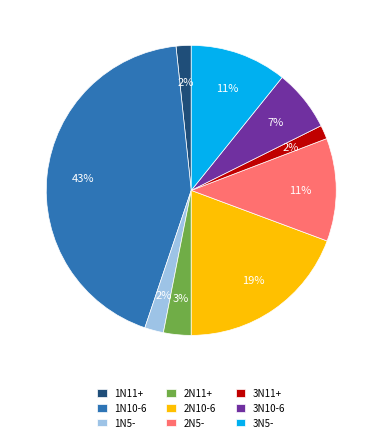

Do 1N5- and 3N10-6 together represent more than half of the pie?

No